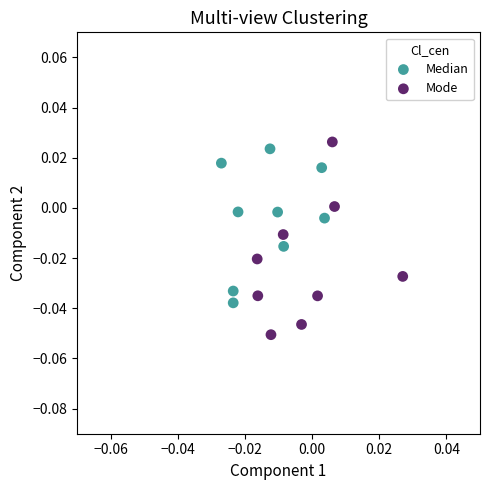

Which series contains the highest Y value?

Mode